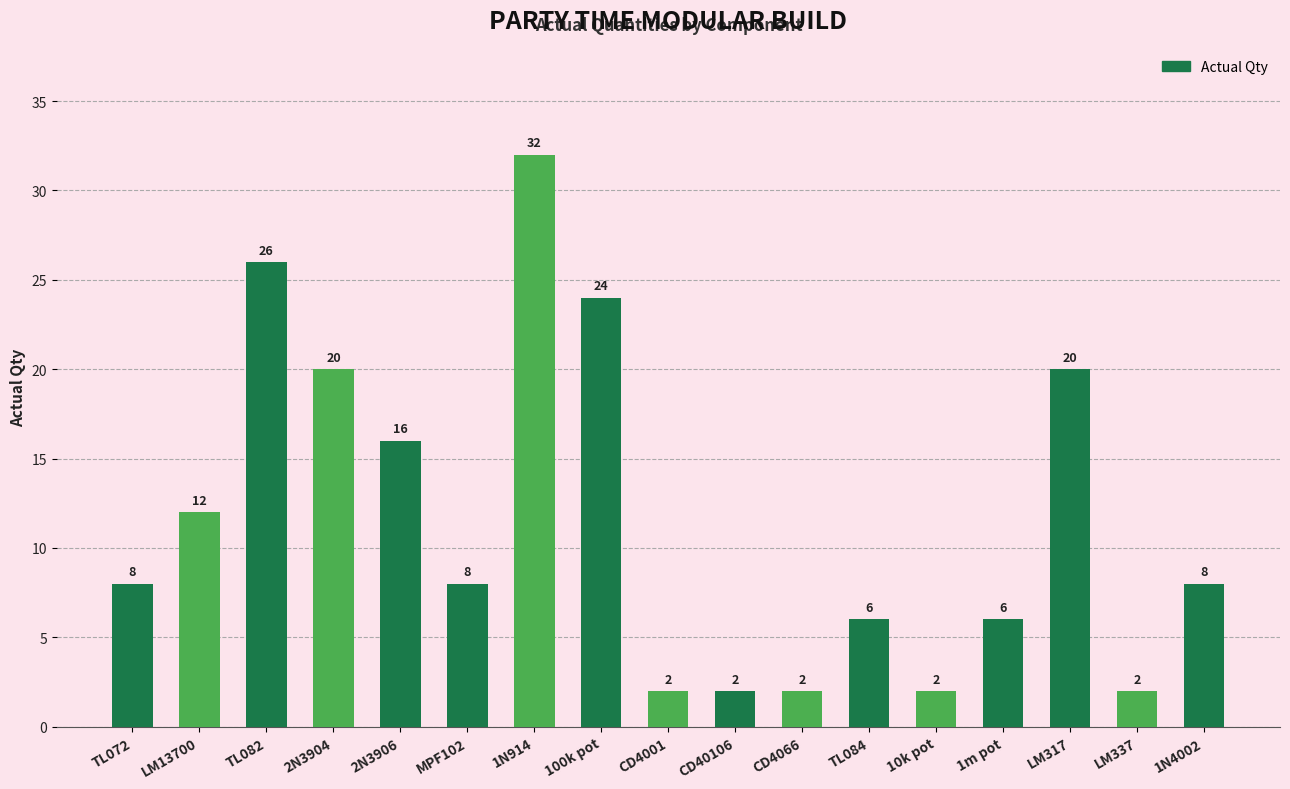

What is the sum of the values at LM337 and LM13700?

14